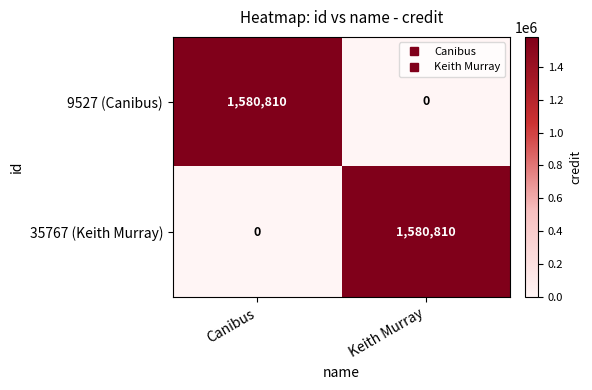

What is the total value across all series at Canibus?

1580810